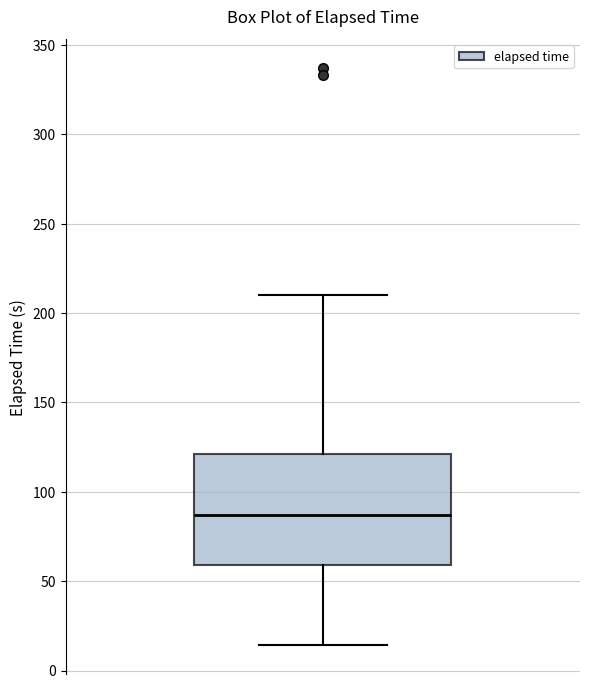

Transcribe this box plot: give where the median line is, the range the box spans, and where the two whiskers end, as read against the y-axis. The values are not printed on the chart, so give them approximately, as read against the axis.

median 85, box 60 to 120, whiskers 15 to 210